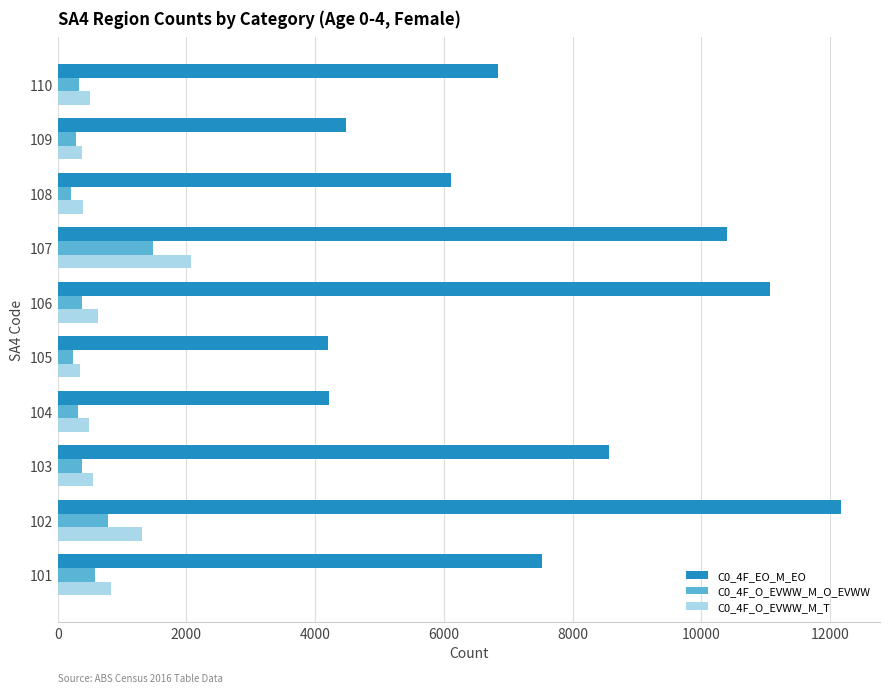

What is the difference between the second highest and second lowest values in the C0_4F_O_EVWW_M_O_EVWW series?

538